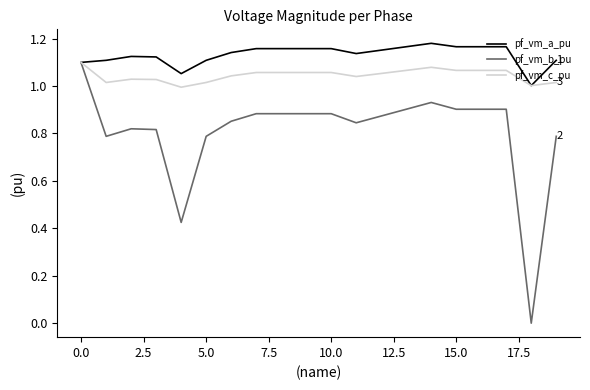

Rank the series by their average value, from lowest to highest.

pf_vm_b_pu, pf_vm_c_pu, pf_vm_a_pu